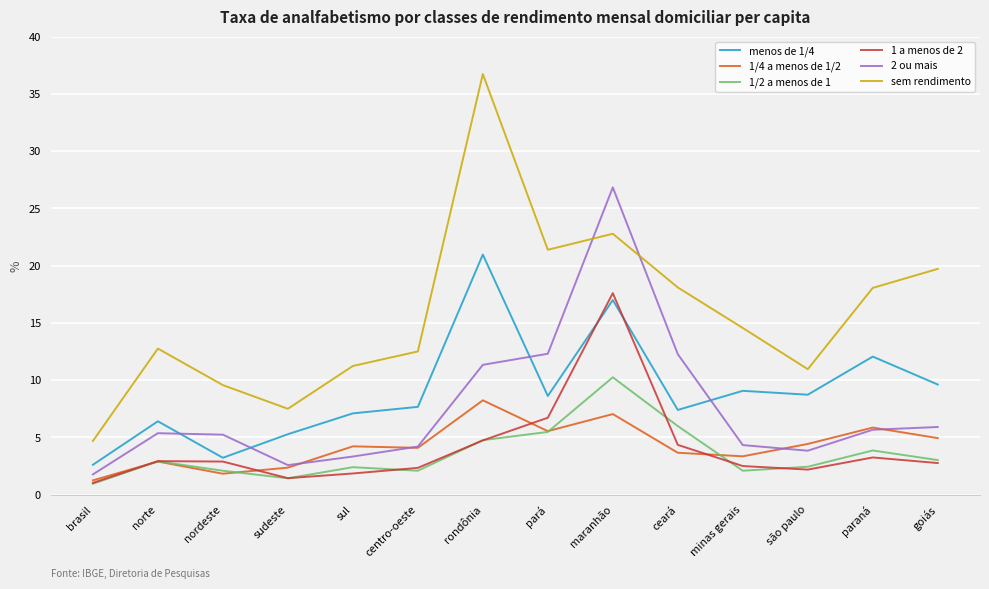

True or false: 1/4 a menos de 1/2 and menos de 1/4 cross at least once.

False